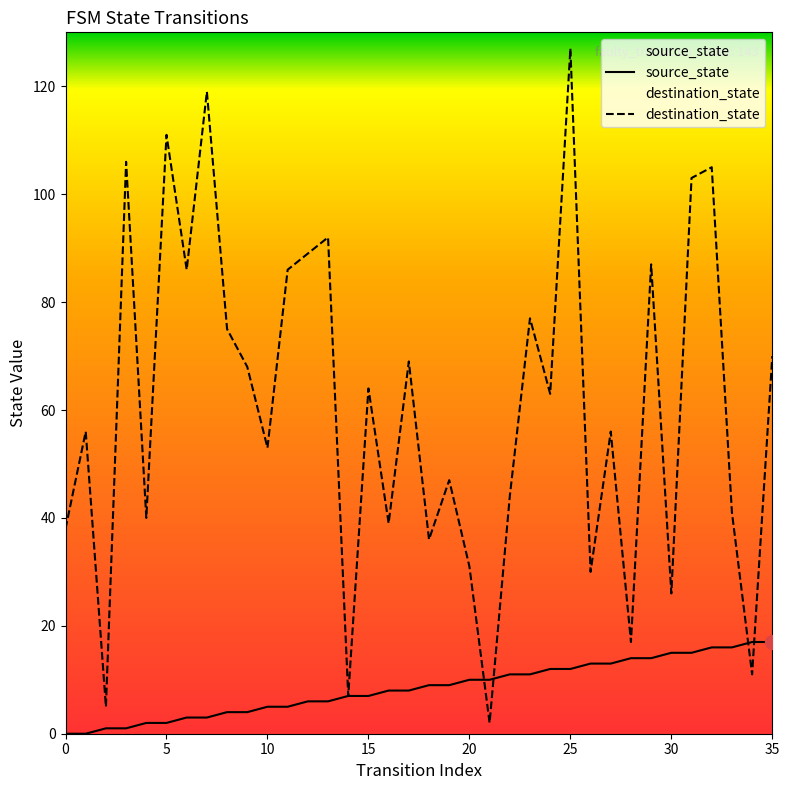

Which series ends up on top after the final intersection of source_state and destination_state?

destination_state